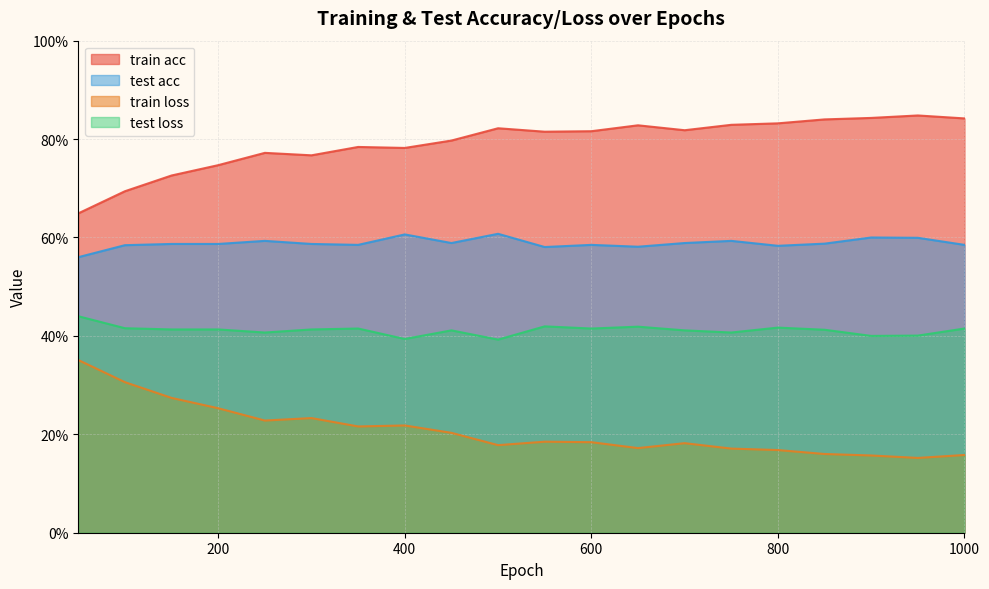

True or false: train loss and test acc intersect in this chart.

False